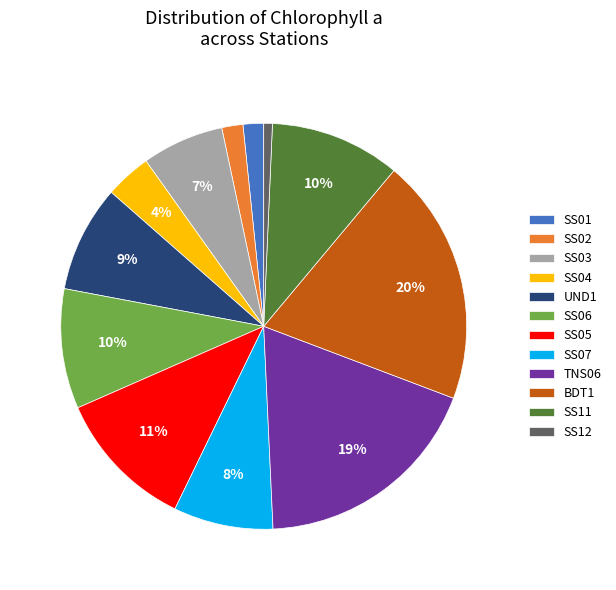

What percentage is the UND1 slice, to the nearest percent?

9%